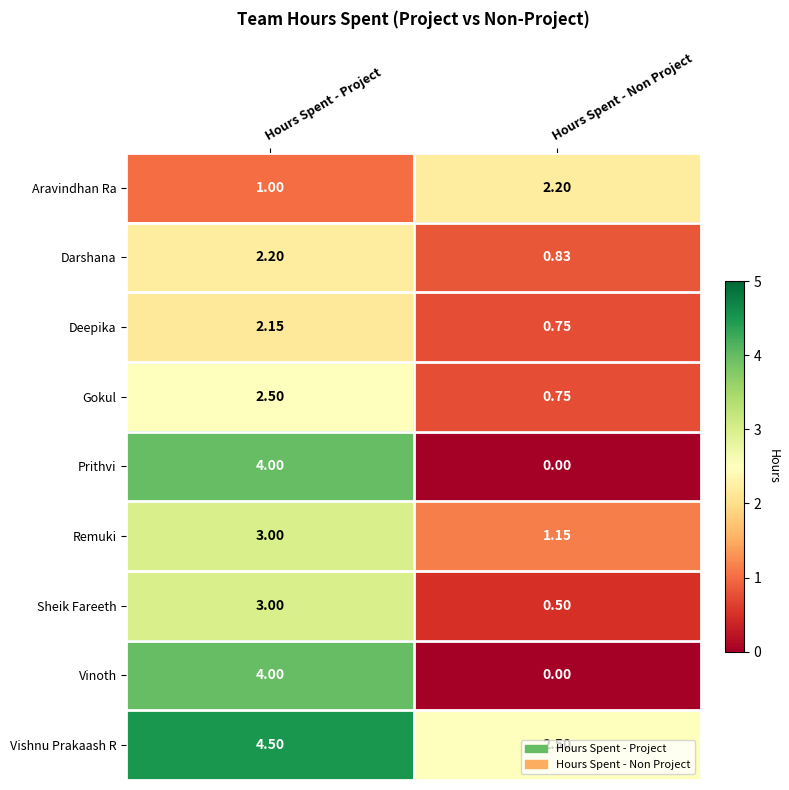

Which category has the highest value in the Darshana series?

Hours Spent - Project